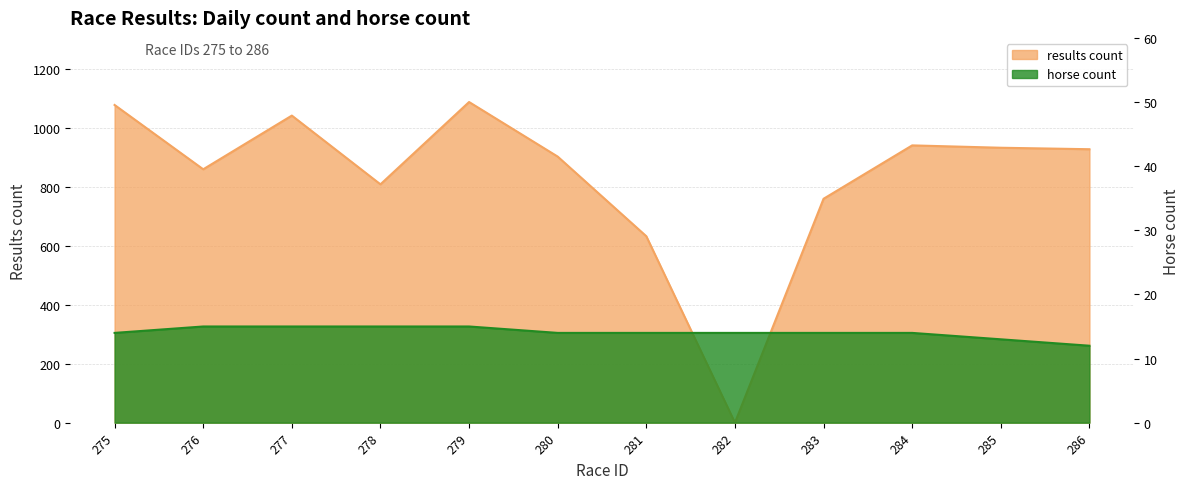

True or false: horse_count has more than 1 interior local peaks.

False